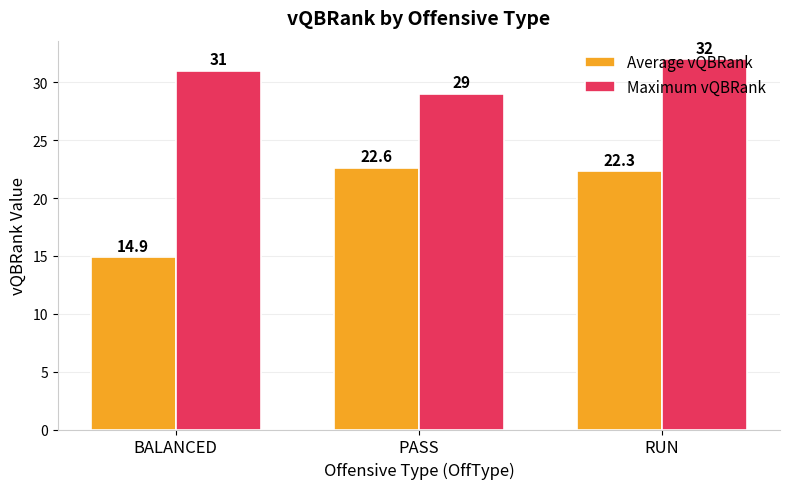

Which series has the largest total across all categories?

Maximum vQBRank